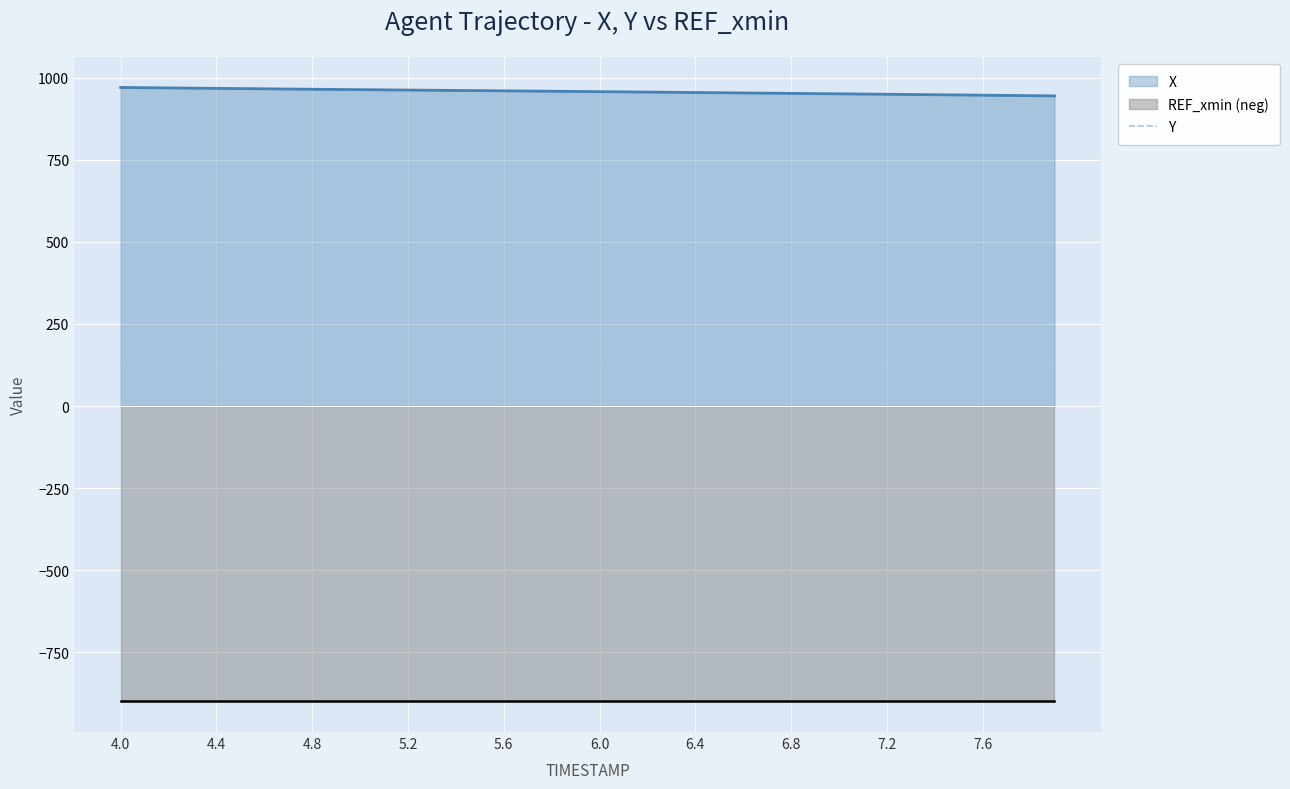

True or false: Y and X intersect in this chart.

False